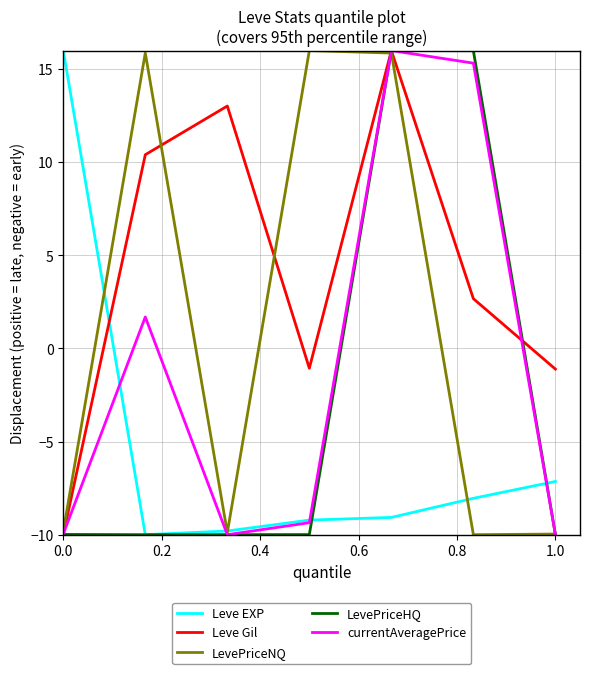

List the series in order of their overall mean, lowest first.

Leve EXP, LevePriceHQ, currentAveragePrice, LevePriceNQ, Leve Gil